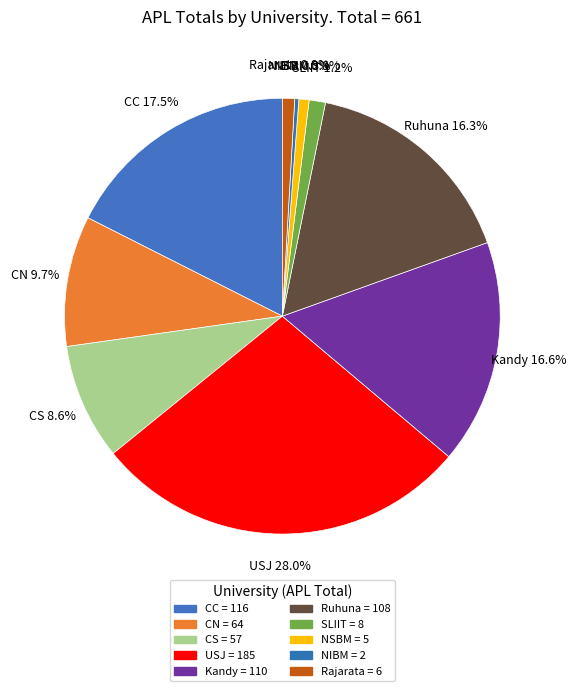

How many segments does this pie chart have?

10